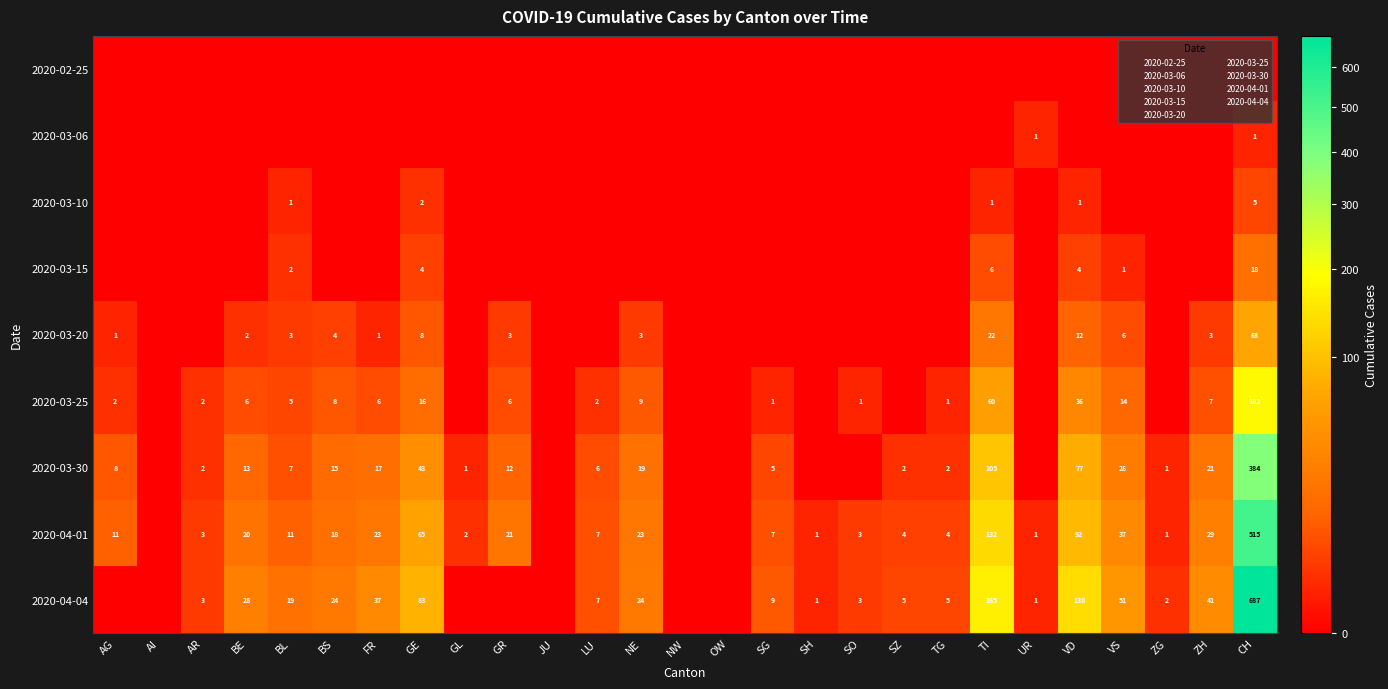

Rank the series at GE from lowest to highest value.

2020-02-25, 2020-03-06, 2020-03-10, 2020-03-15, 2020-03-20, 2020-03-25, 2020-03-30, 2020-04-01, 2020-04-04